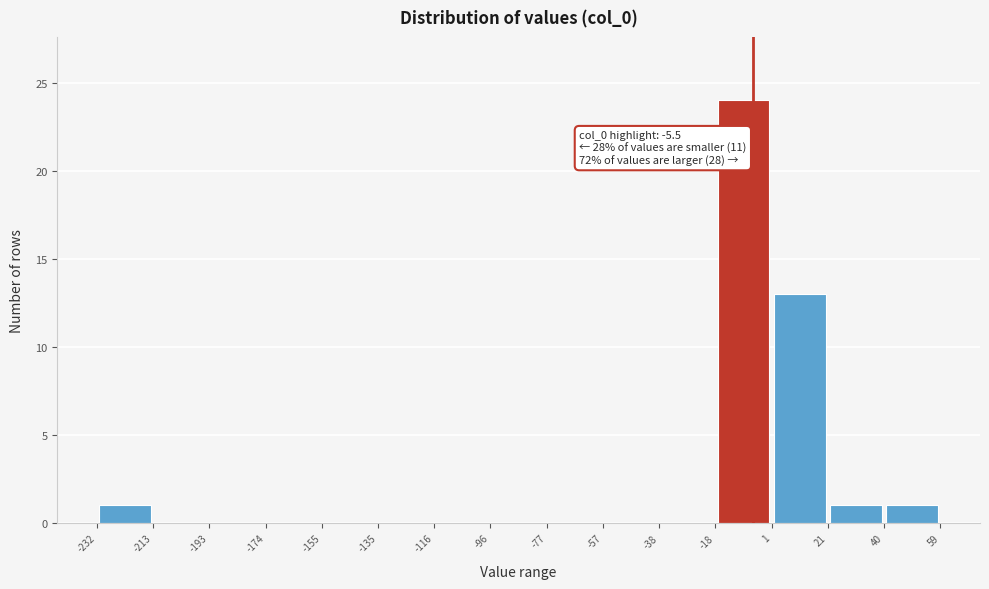

Which range on the x-axis has the tallest bar?

-18 to 1